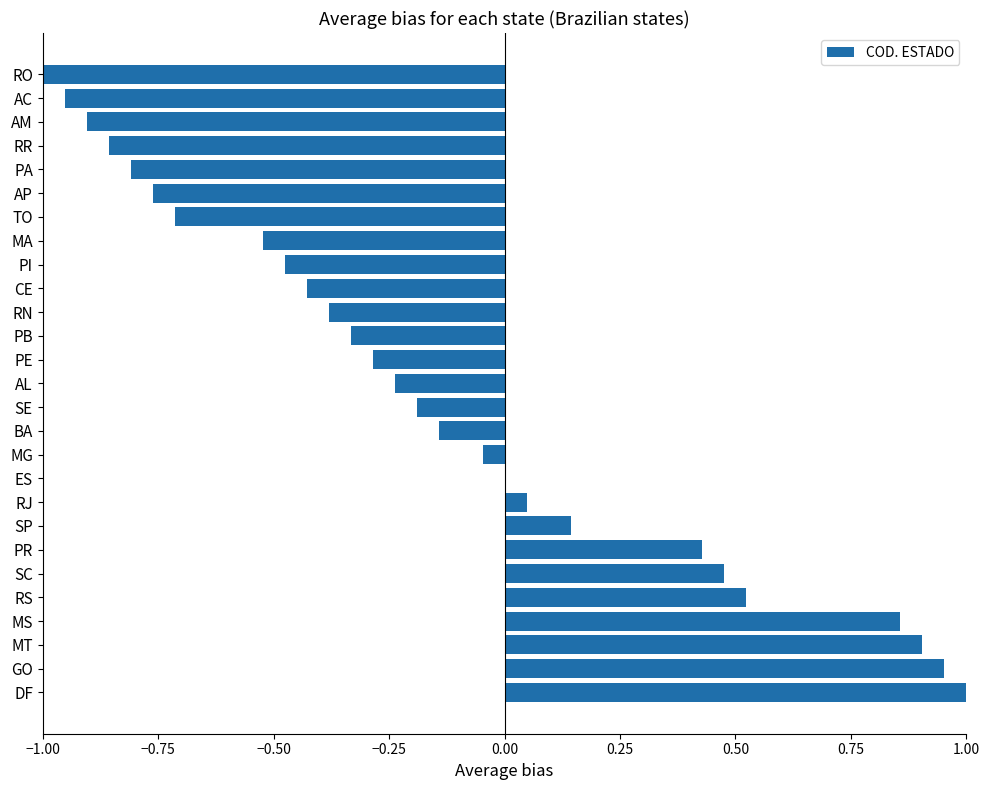

Count the number of categories in the chart.

27